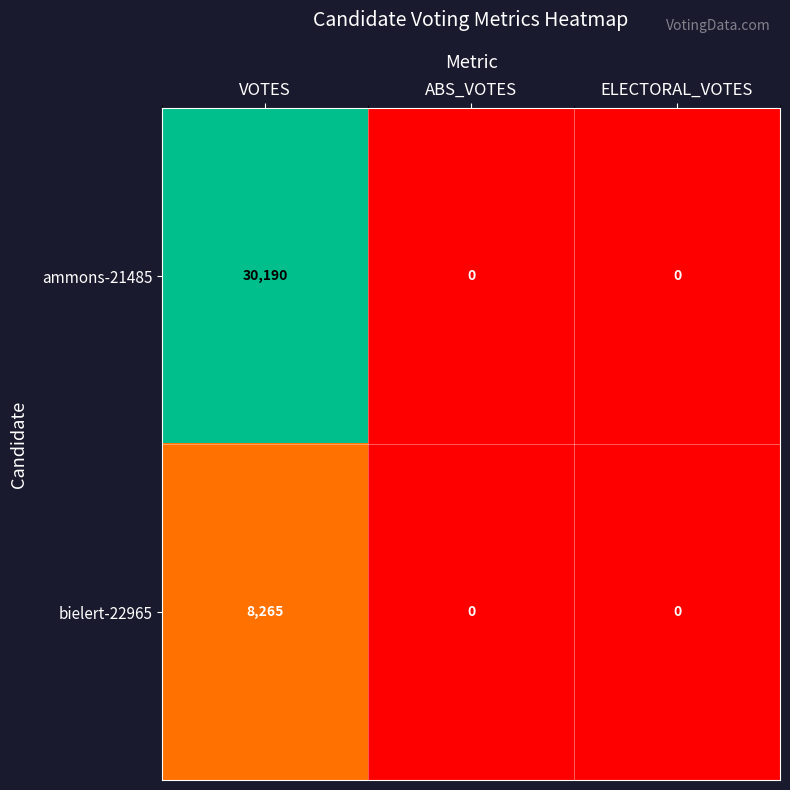

Rank the series by their average value, from lowest to highest.

bielert-22965, ammons-21485